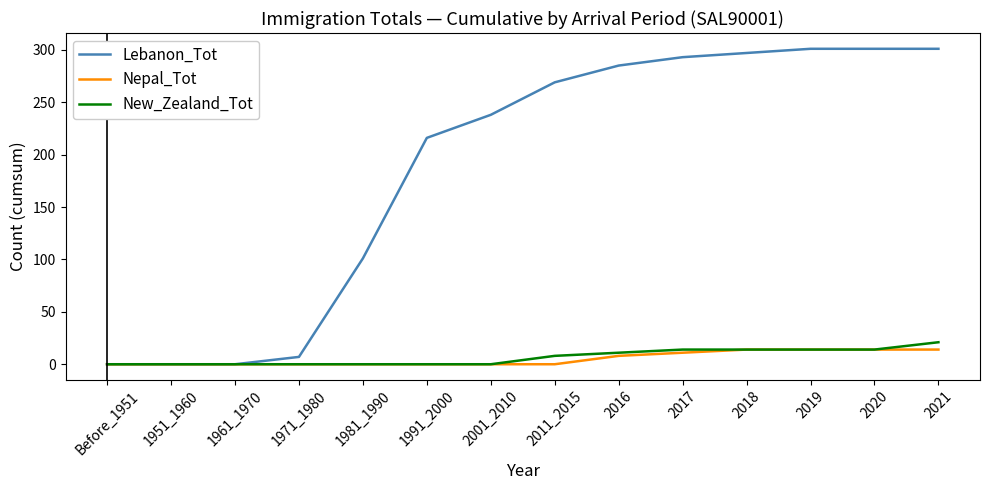

Reading right to left, what are all the values shown in this chart?

Lebanon_Tot: 301	301	301	297	293	285	269	238	216	101	7	0	0	0
Nepal_Tot: 14	14	14	14	11	8	0	0	0	0	0	0	0	0
New_Zealand_Tot: 21	14	14	14	14	11	8	0	0	0	0	0	0	0